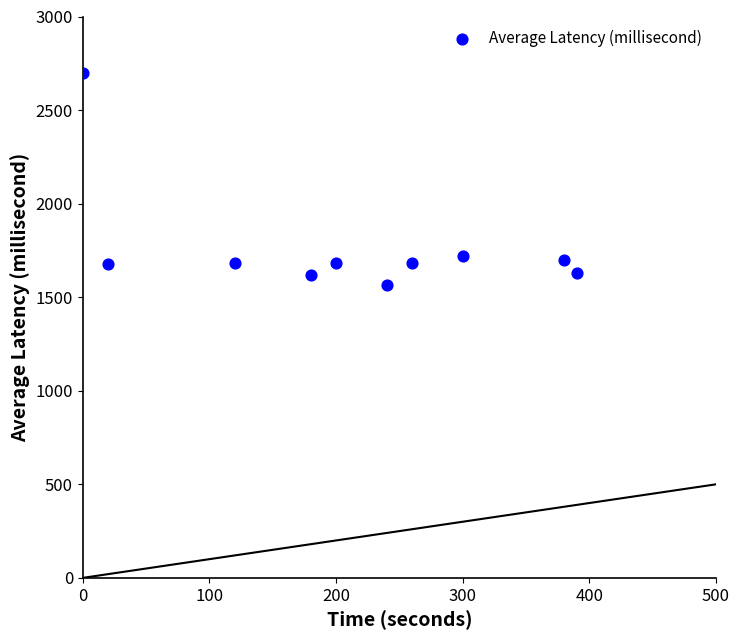

What is the range of X values (max minus min)?

390.0